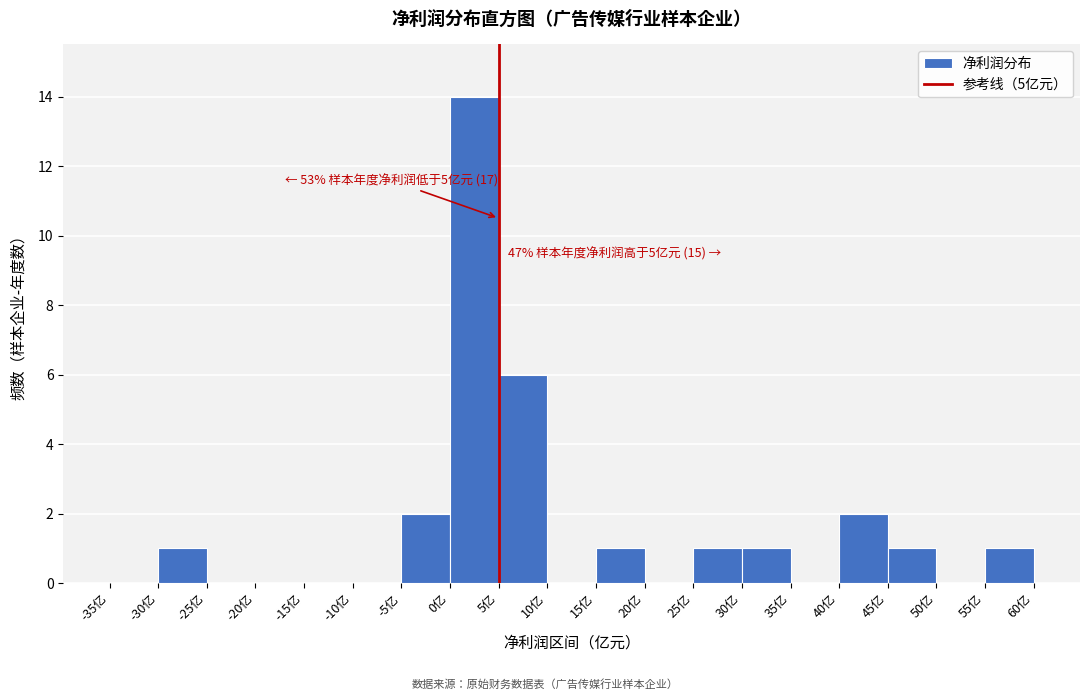

Which range on the x-axis has the tallest bar?

0 to 5